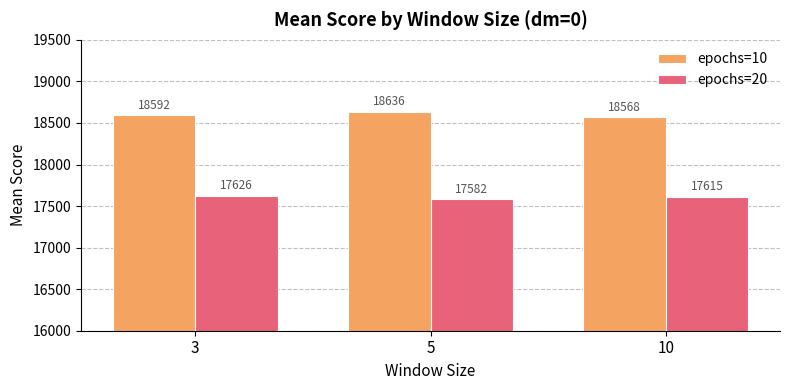

What is the average value of the epochs=20 series?

17607.5